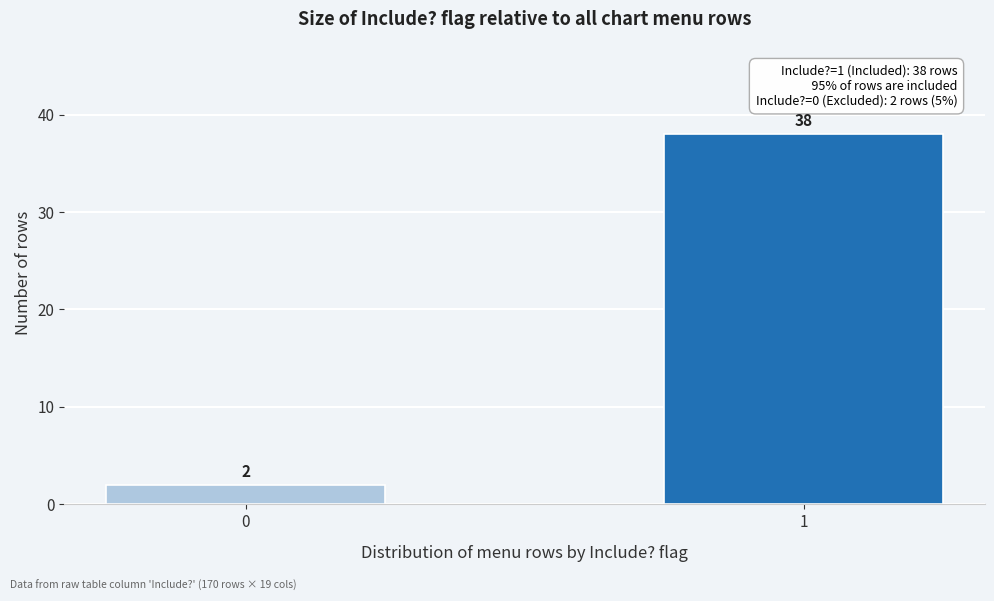

Reading left to right, extract all data points from this chart.

0=2	1=38